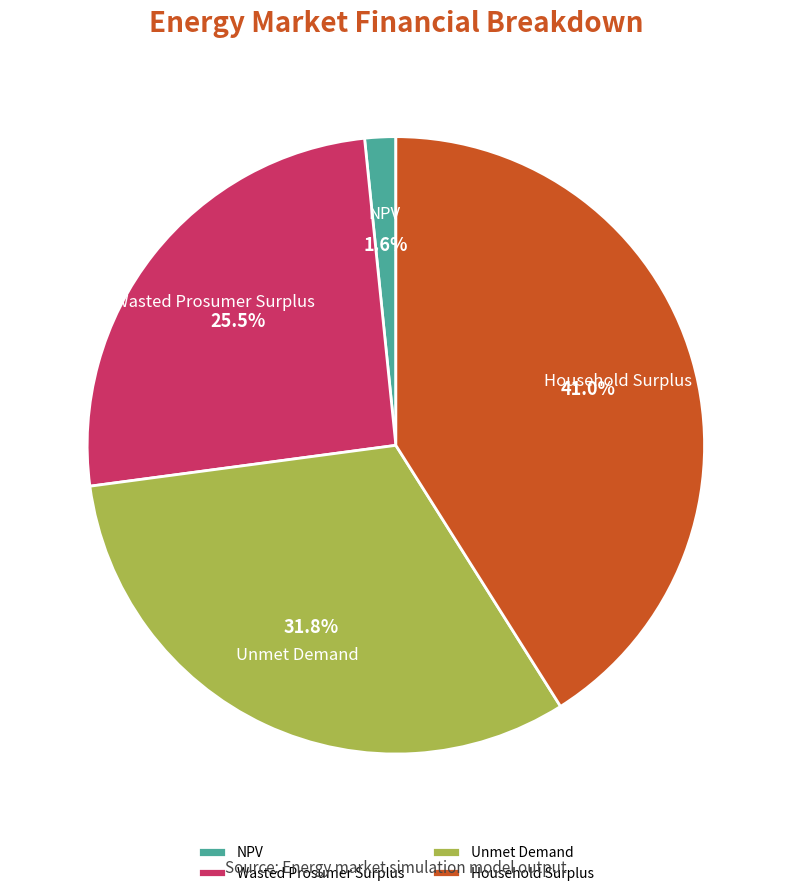

To the nearest percent, what is the average slice percentage?

25%